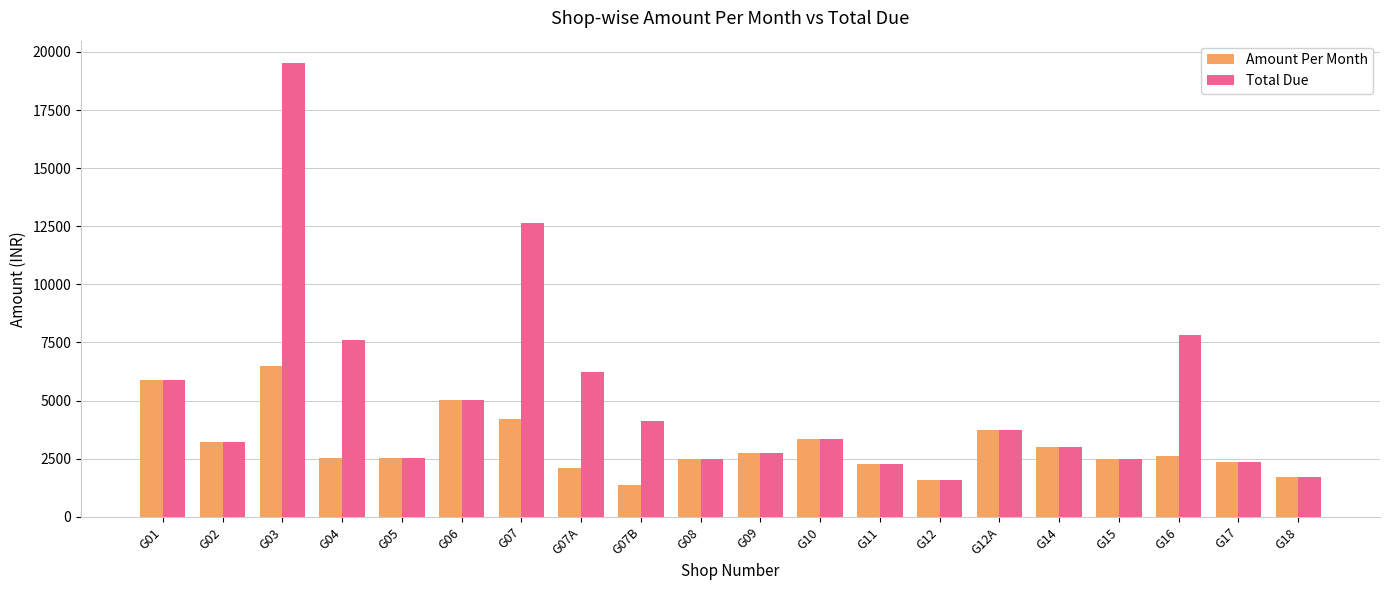

What is the average value of the Amount Per Month series?

3084